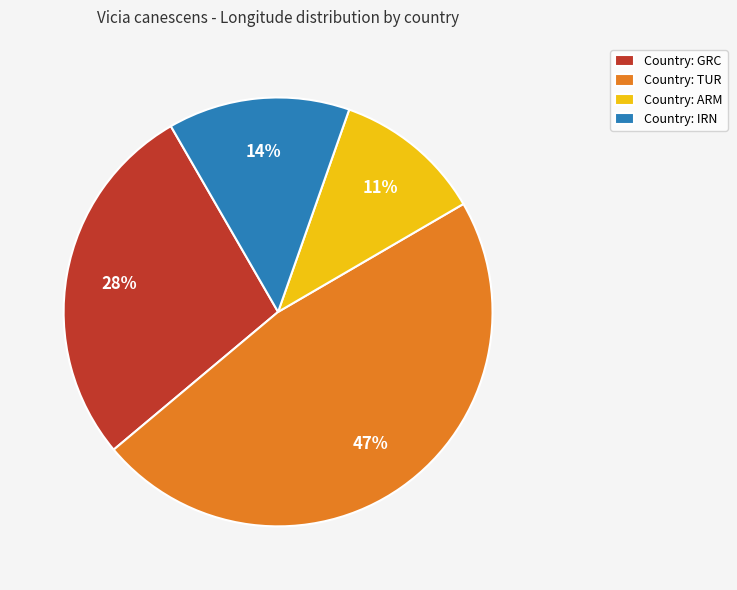

What is the smallest slice in the pie chart?

Country: ARM